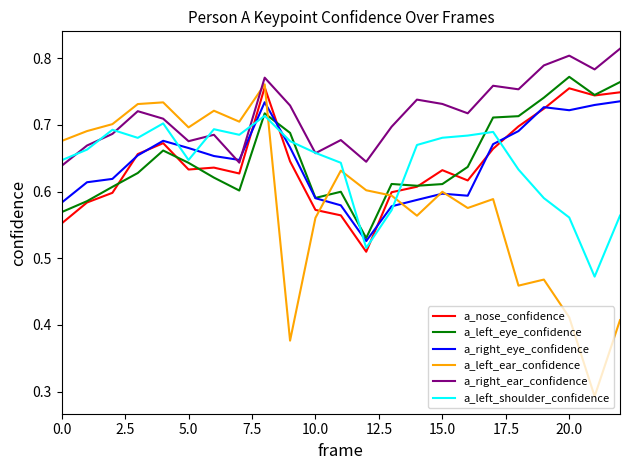

How many a_right_ear_confidence values are between 0 and 1?

23